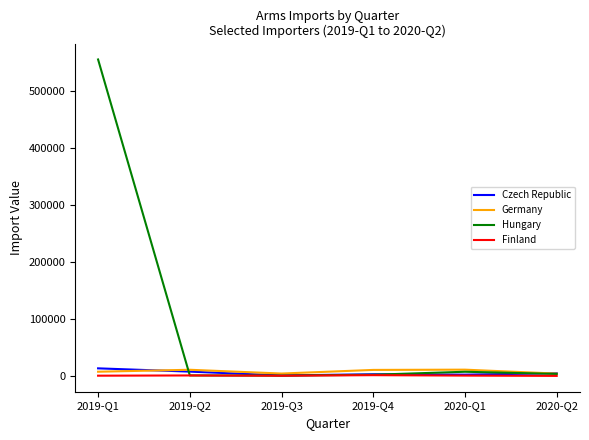

What is the greatest value displayed?

555058